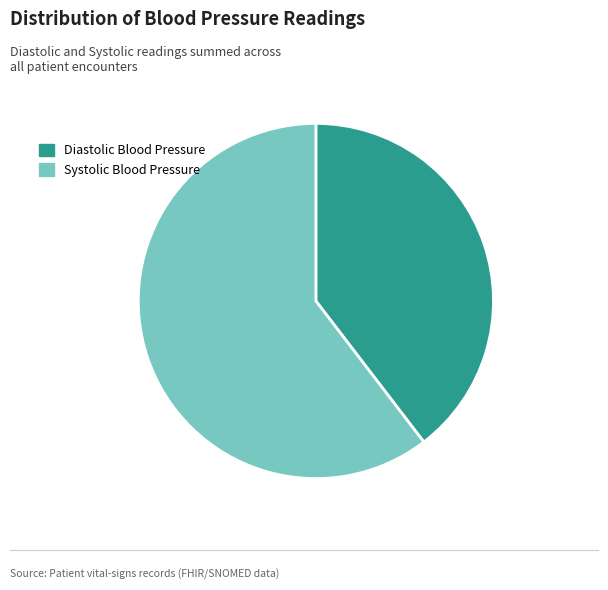

Which category has the smallest portion of the pie?

Diastolic Blood Pressure